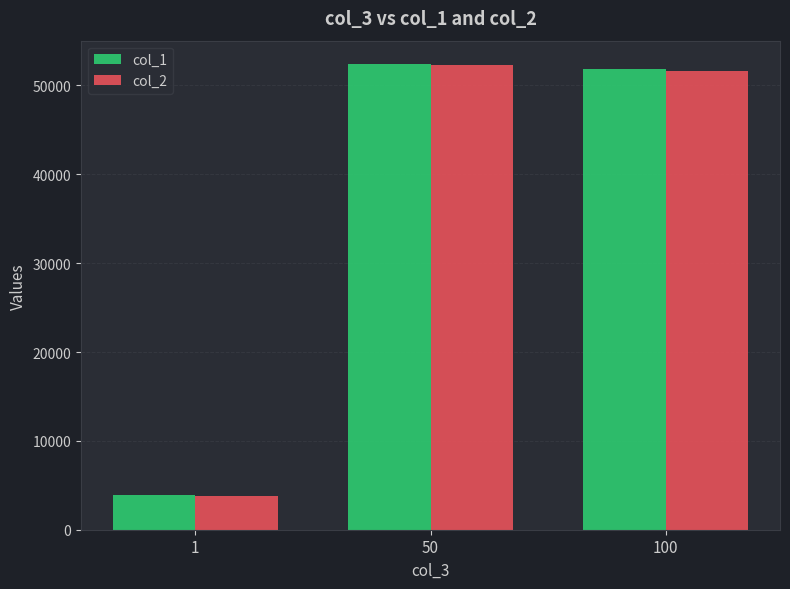

Reading left to right, transcribe all the data shown in this chart.

col_1: 1=3910	50=52421	100=51852
col_2: 1=3741	50=52252	100=51683